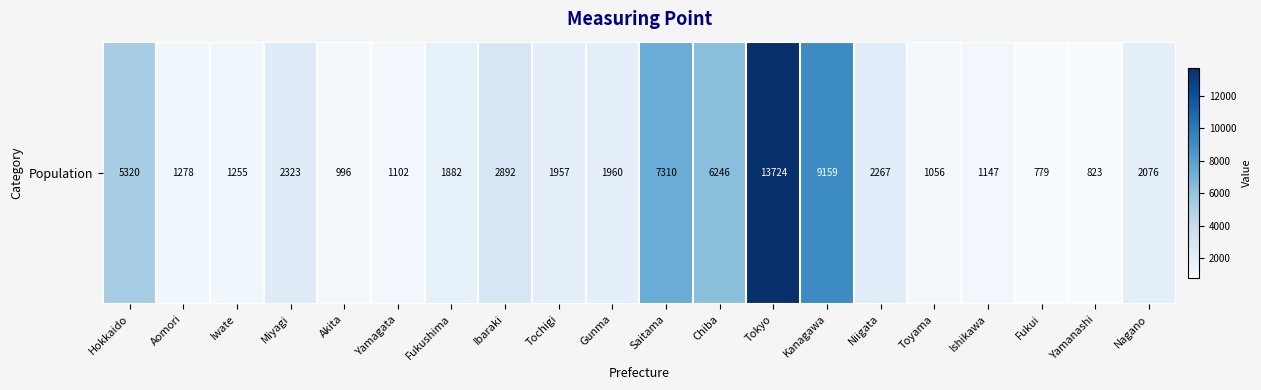

Reading left to right, list all the values displayed in this chart.

Hokkaido=5320	Aomori=1278	Iwate=1255	Miyagi=2323	Akita=996	Yamagata=1102	Fukushima=1882	Ibaraki=2892	Tochigi=1957	Gunma=1960	Saitama=7310	Chiba=6246	Tokyo=13724	Kanagawa=9159	Niigata=2267	Toyama=1056	Ishikawa=1147	Fukui=779	Yamanashi=823	Nagano=2076